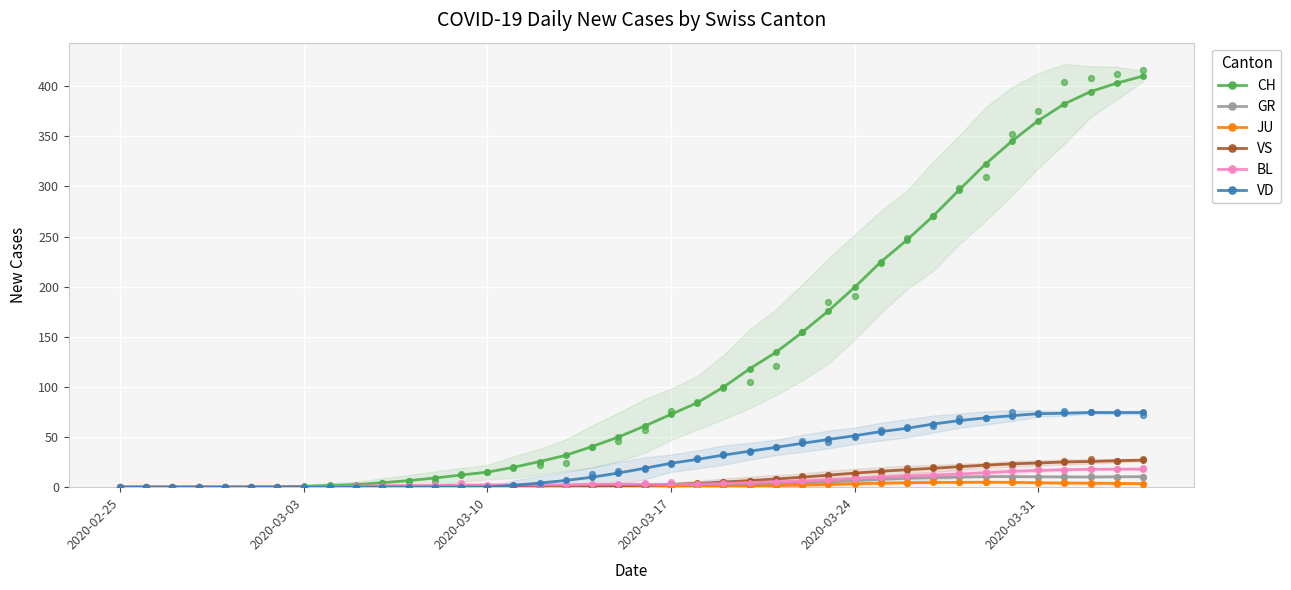

Which series has the largest total across all categories?

CH